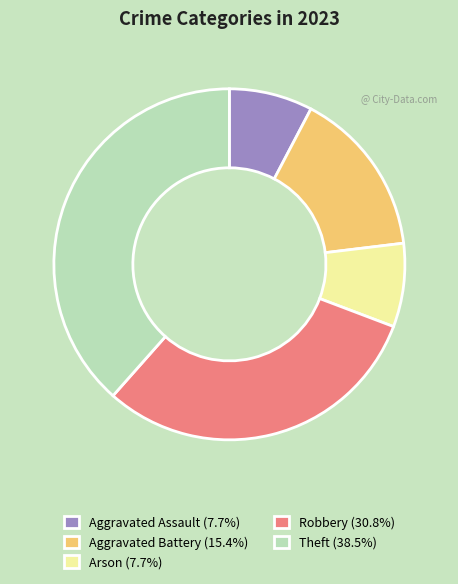

Is it true that Theft is 50% of the pie?

False